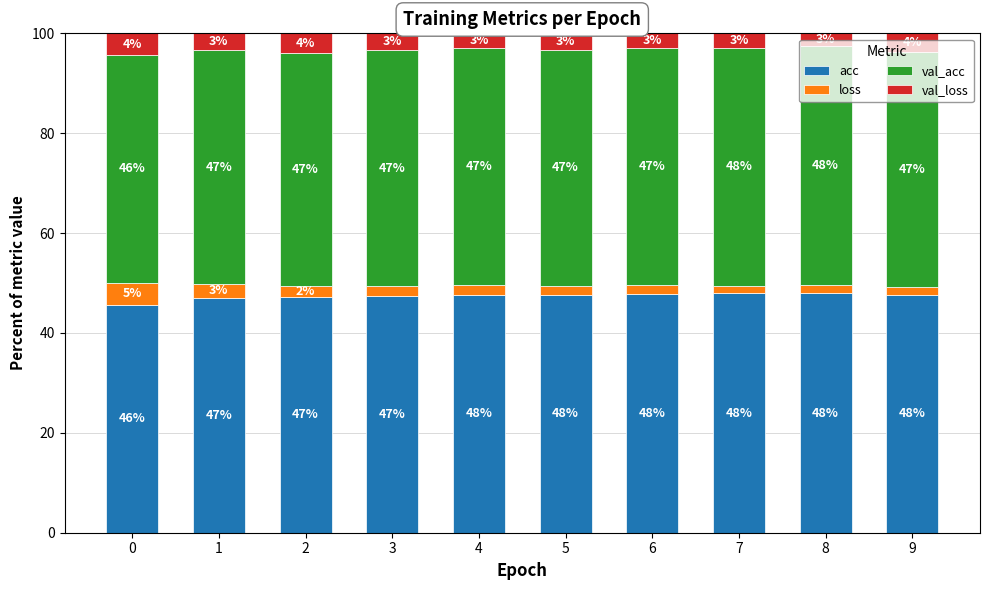

The acc series shows 12.8 at 1. True or false?

False